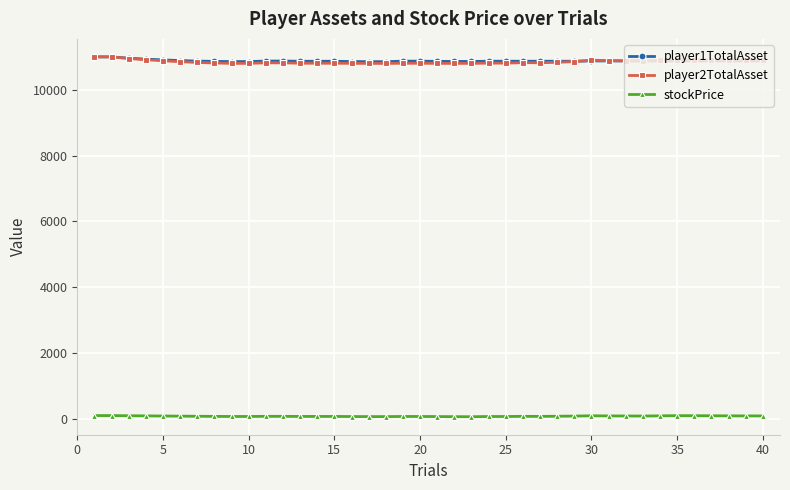

True or false: player2TotalAsset and stockPrice cross at least once.

False